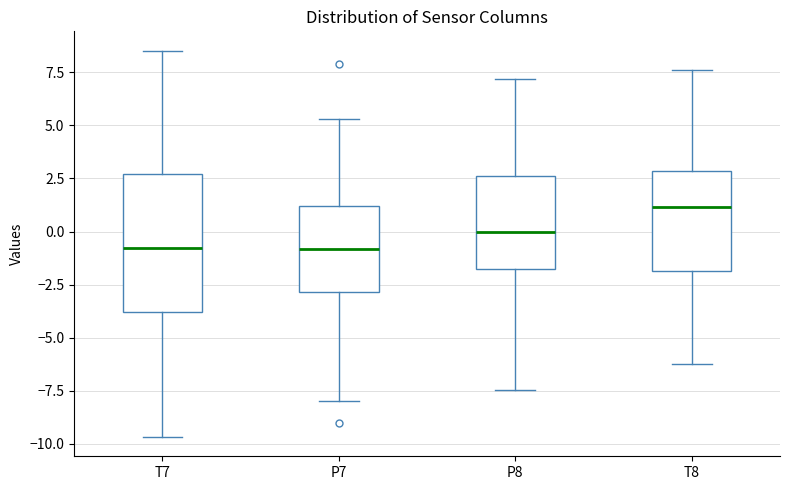

Reading left to right, read every box against the y-axis: the position of its median line, the range the box covers, and the ends of its whiskers. The values are not printed on the chart, so give them approximately, as read against the axis.

T7: median -1.0, box -4.0 to 2.5, whiskers -9.5 to 8.5
P7: median -1.0, box -3.0 to 1.0, whiskers -8.0 to 5.5
P8: median 0.0, box -1.5 to 2.5, whiskers -7.5 to 7.0
T8: median 1.0, box -2.0 to 3.0, whiskers -6.5 to 7.5